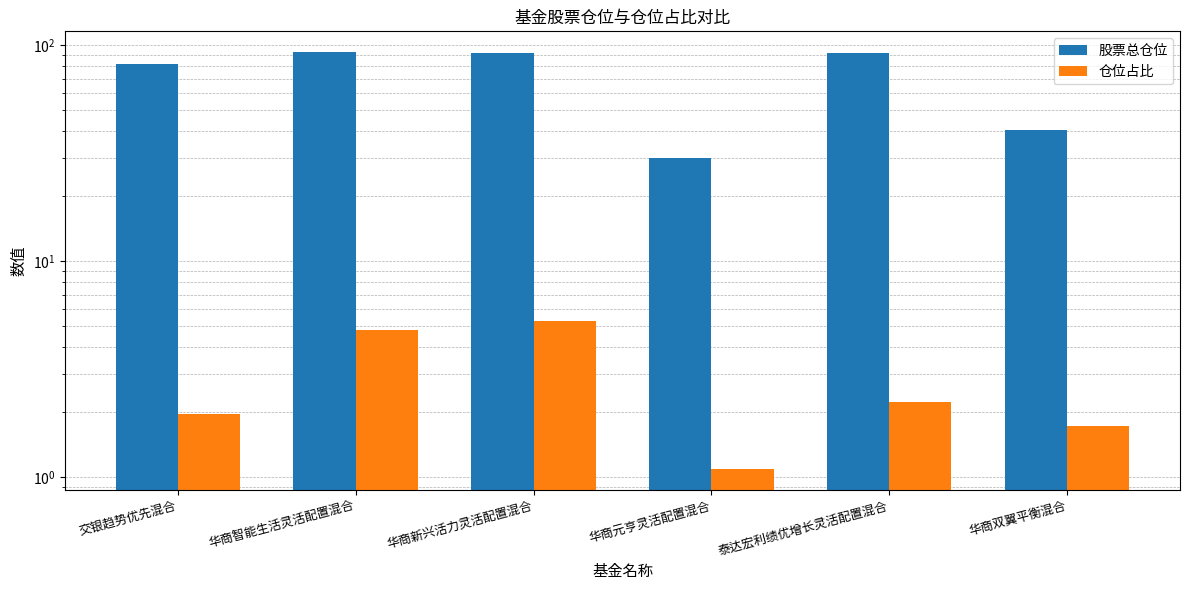

Which category has the lowest value across all series?

华商元亨灵活配置混合